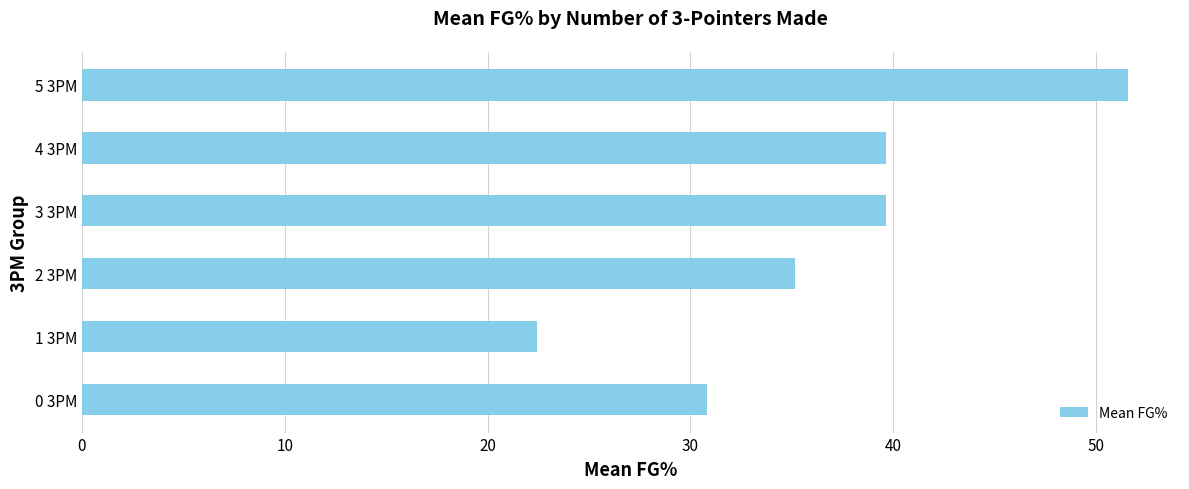

What is the difference between the second highest and second lowest values?

8.8